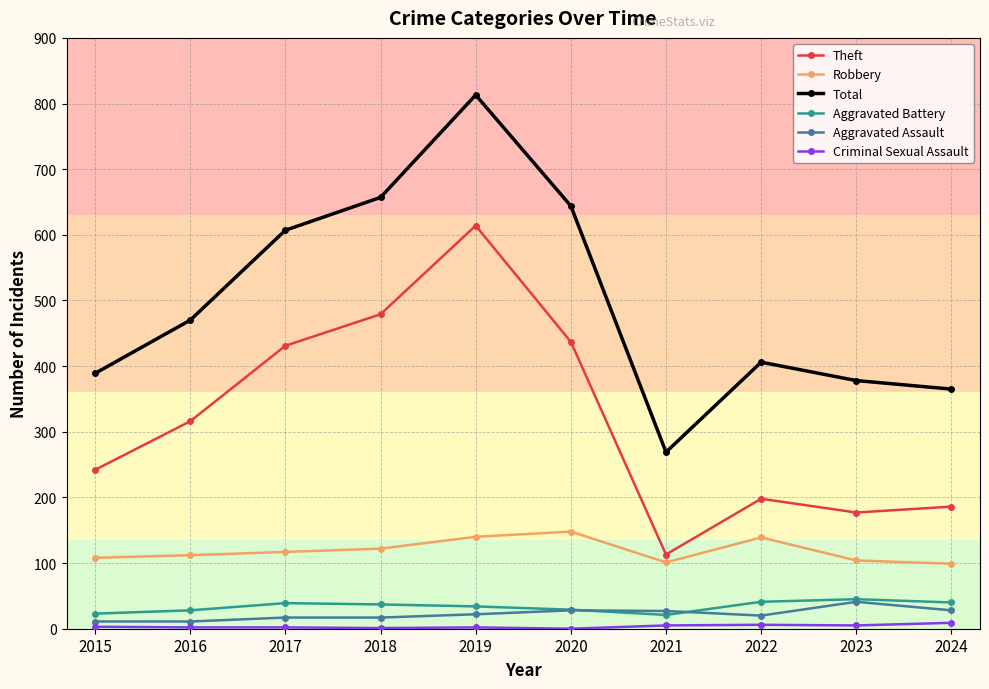

What is the sum of the Aggravated Assault values at 2018 and 2015?

28